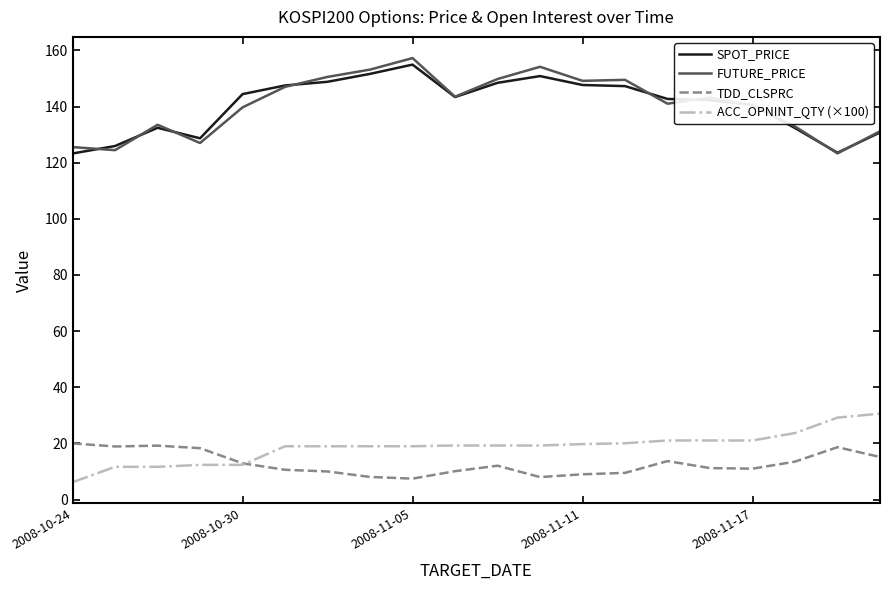

What is the minimum value for SPOT_PRICE?

123.3